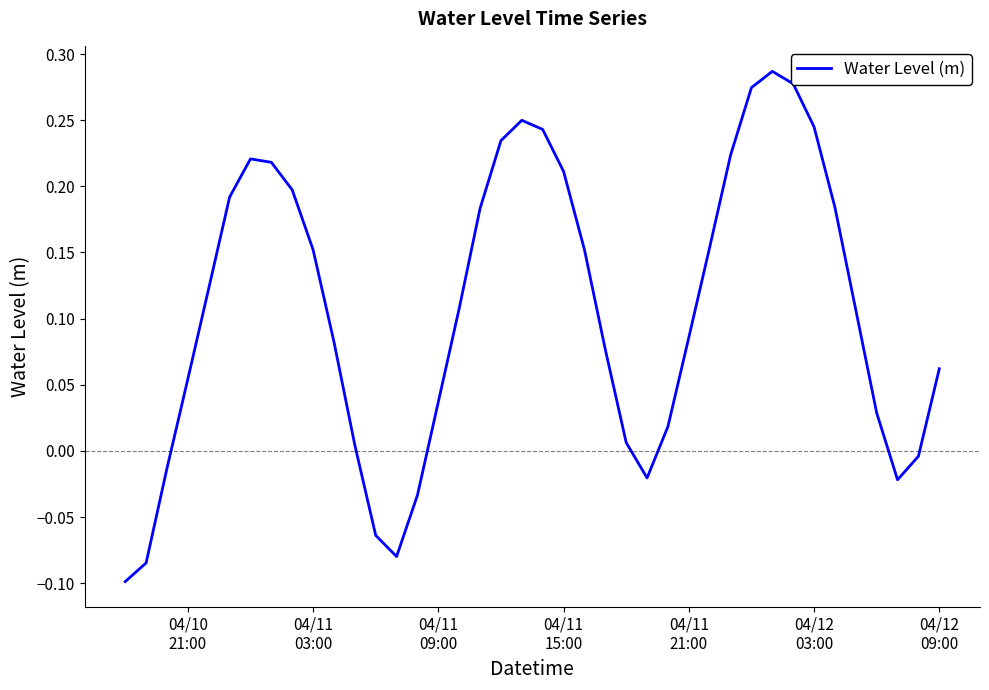

What is the difference between the maximum and minimum values?

0.4